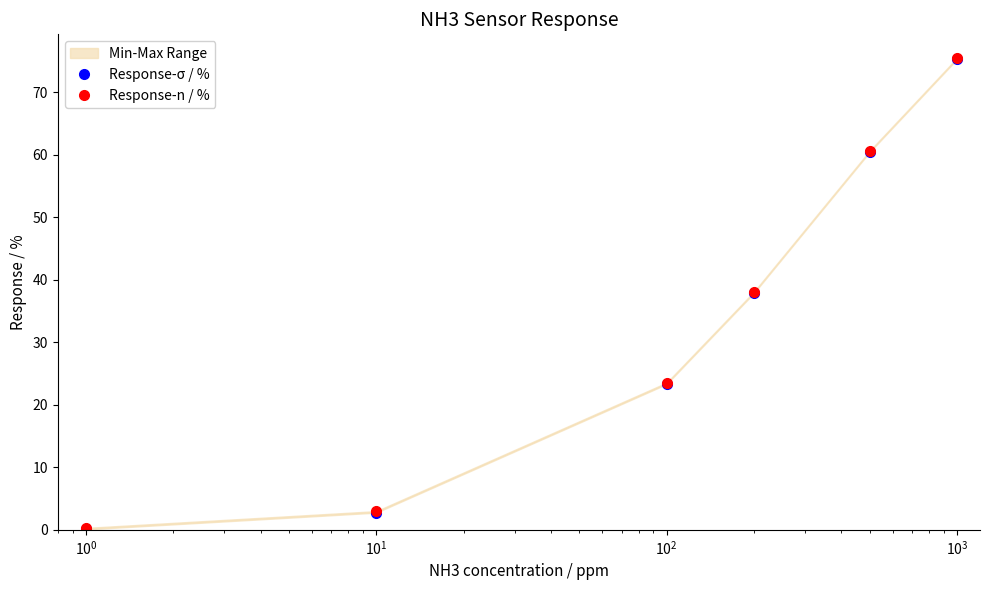

What is the label of the 3rd point from the right?

$\mathdefault{10^{1}}$